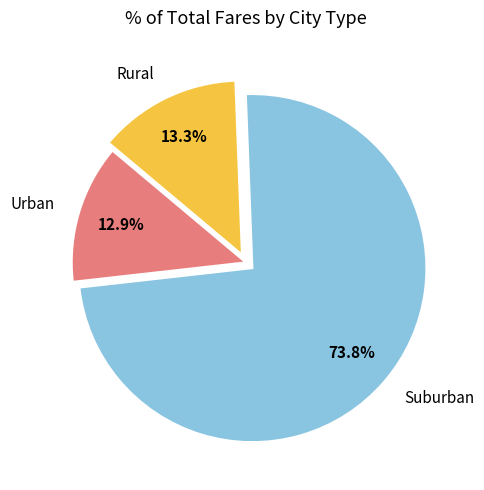

Which category accounts for the majority?

Suburban